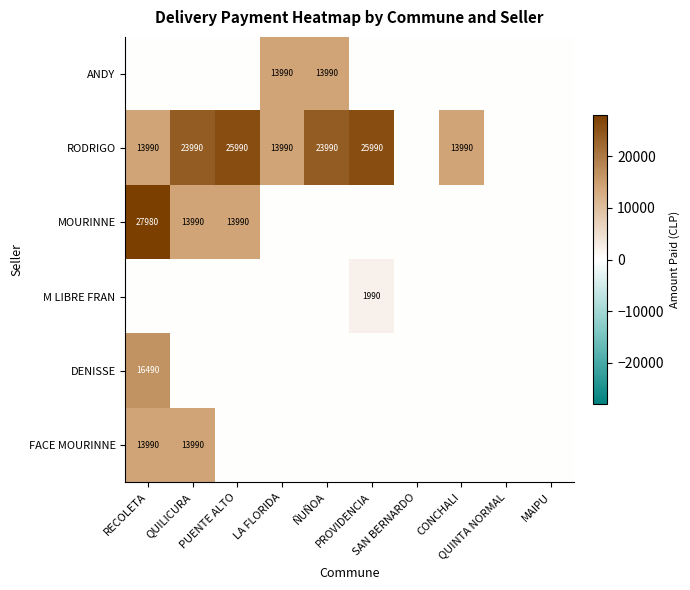

At which label does RODRIGO reach its minimum?

SAN BERNARDO